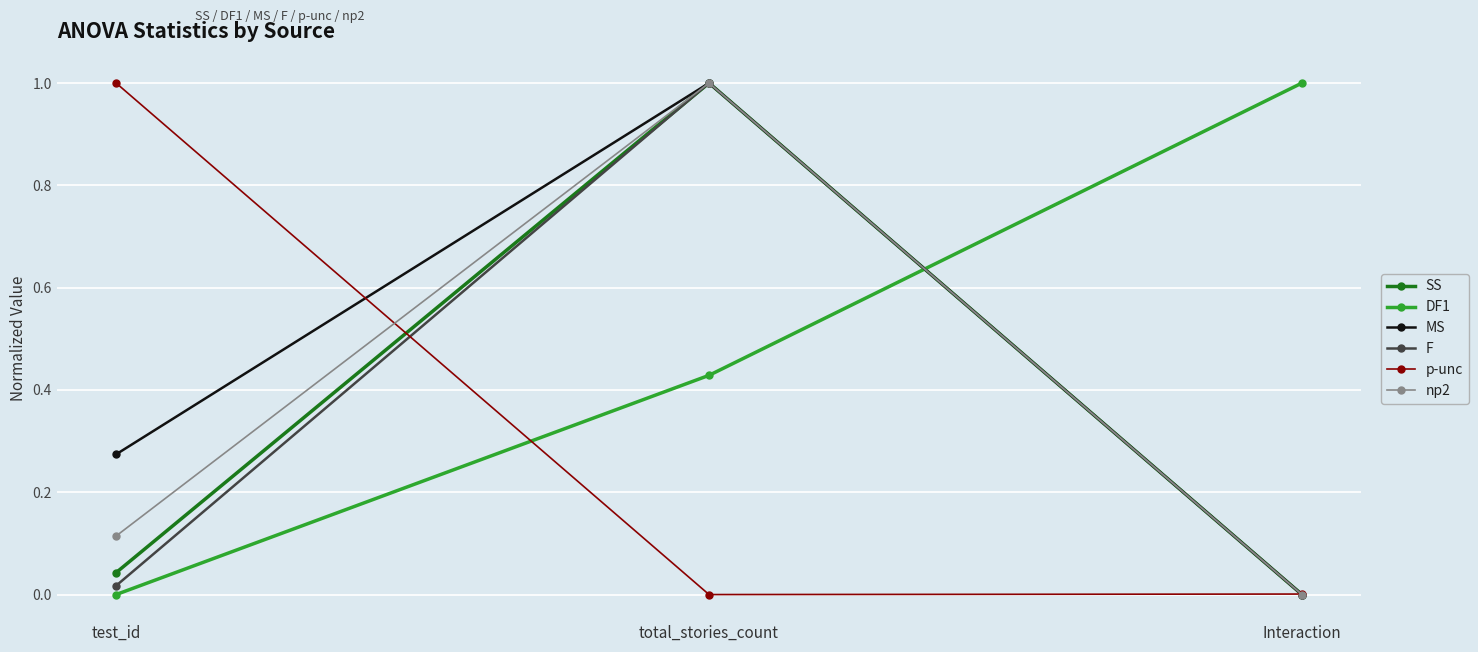

True or false: np2 has a value of 1.0 at total_stories_count.

True